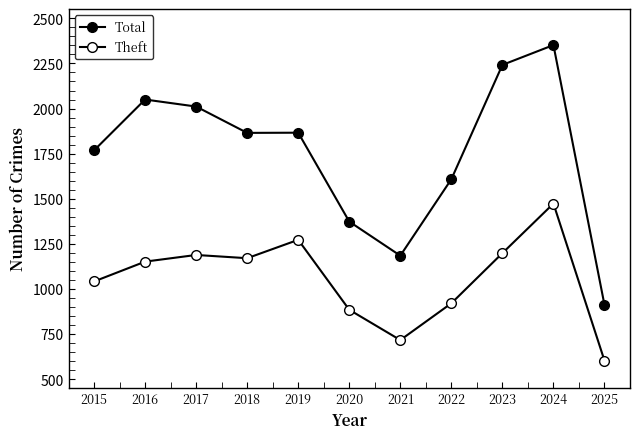

How many values in the Theft series are below 1151?

5